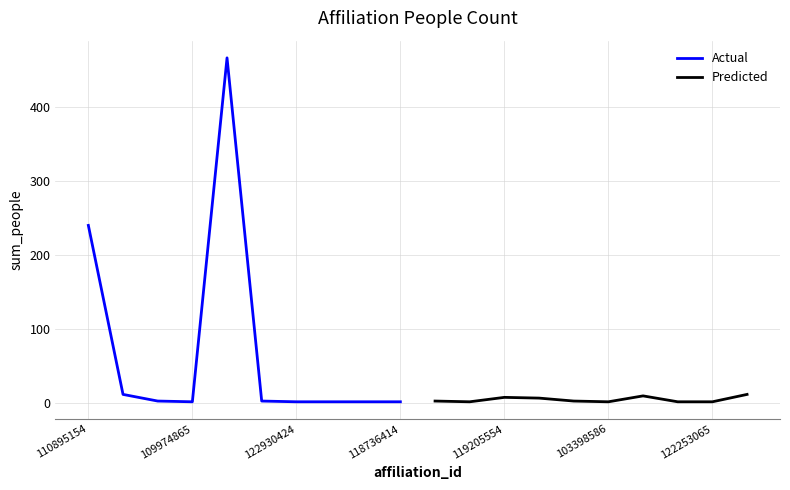

What is the approximate value of Actual at 109974865, to the nearest 10?

0